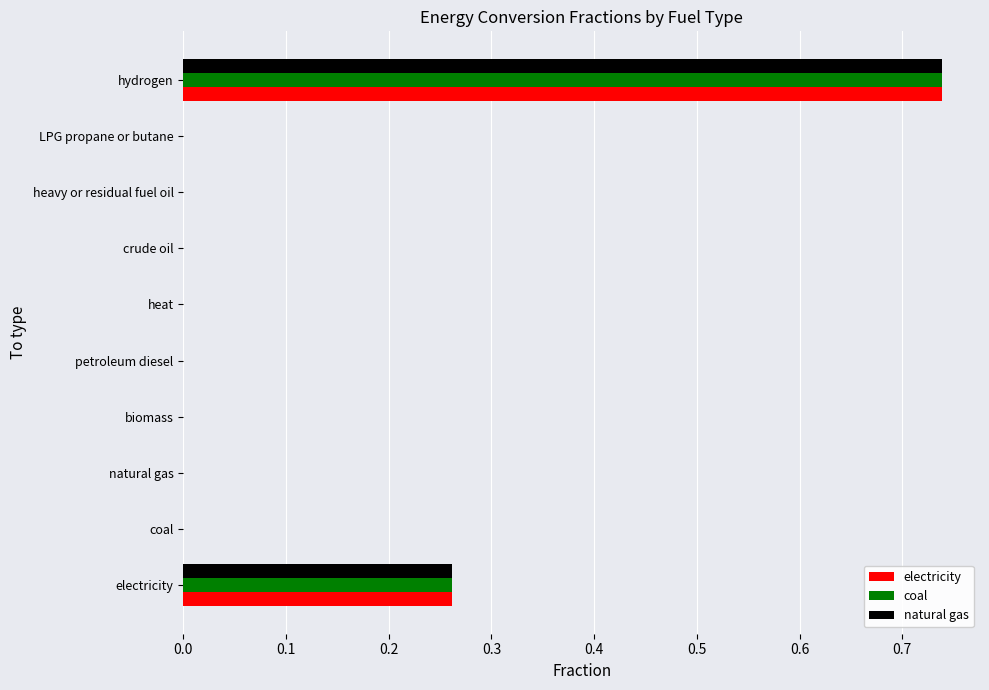

The value of coal at heavy or residual fuel oil is 0.0. True or false?

True